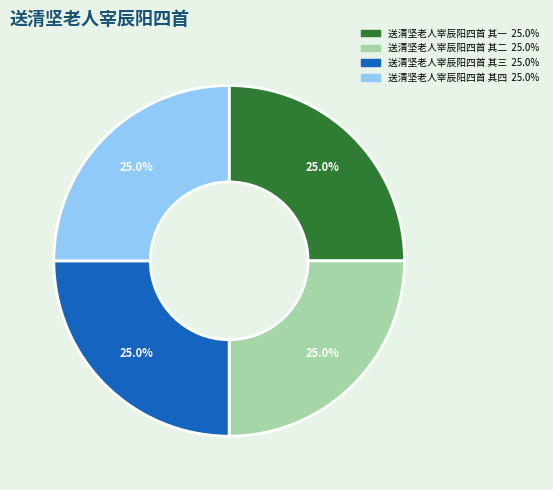

Does 送清坚老人宰辰阳四首 其一 account for over 50% of the chart?

No